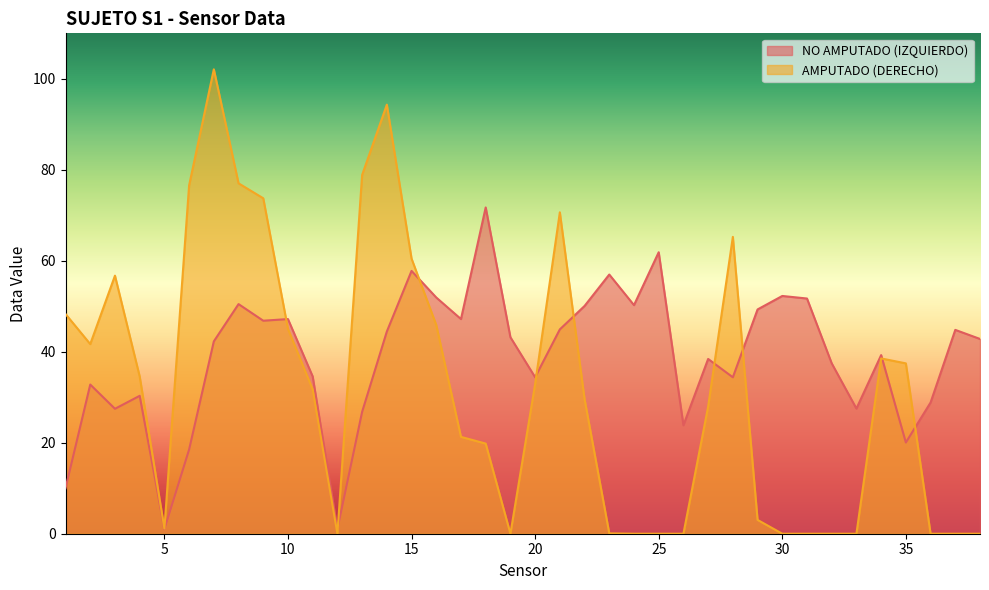

What is the sum of the NO AMPUTADO (IZQUIERDO) values at 13 and 9?

73.6